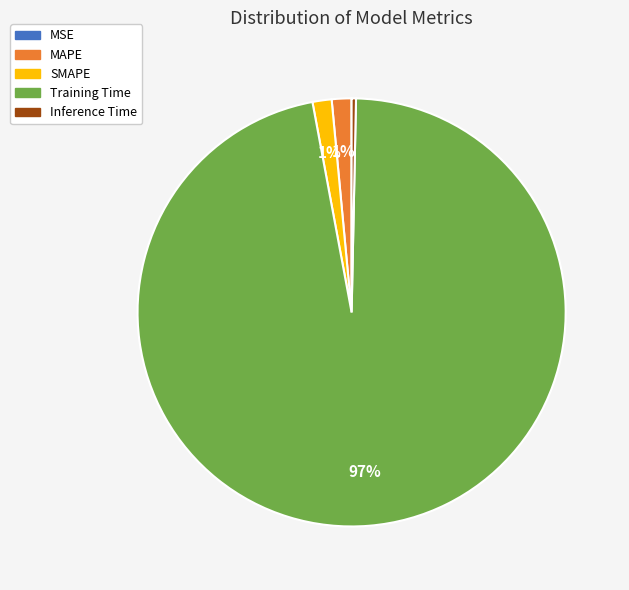

Which slice is the largest?

Training Time